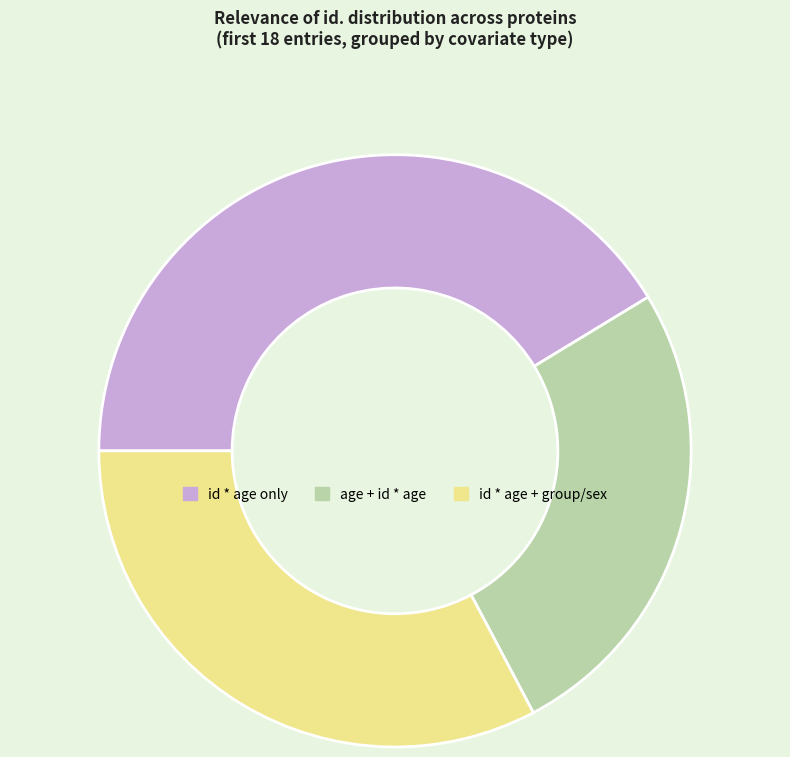

Is there a majority slice in this chart?

No